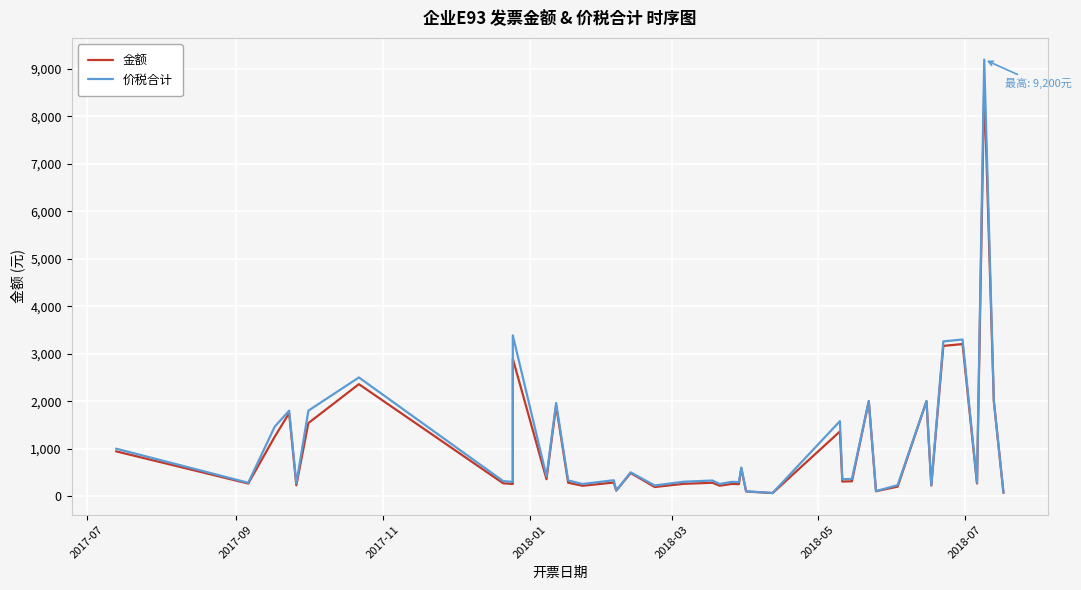

What is the maximum value shown in the chart?

9200.0